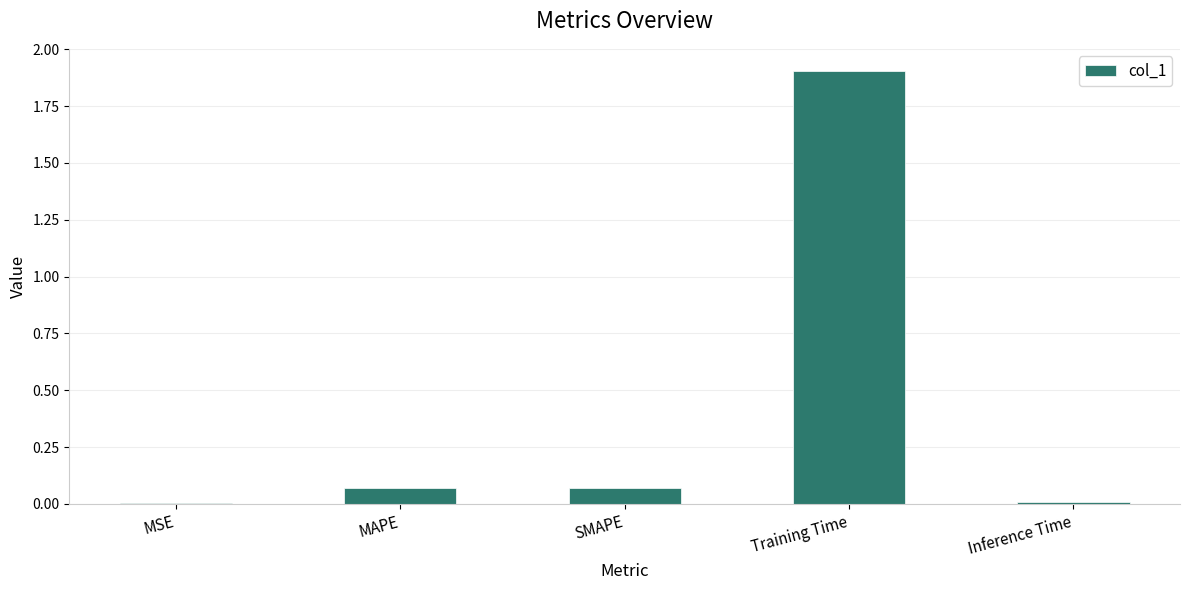

Between SMAPE and Inference Time, which is larger?

SMAPE